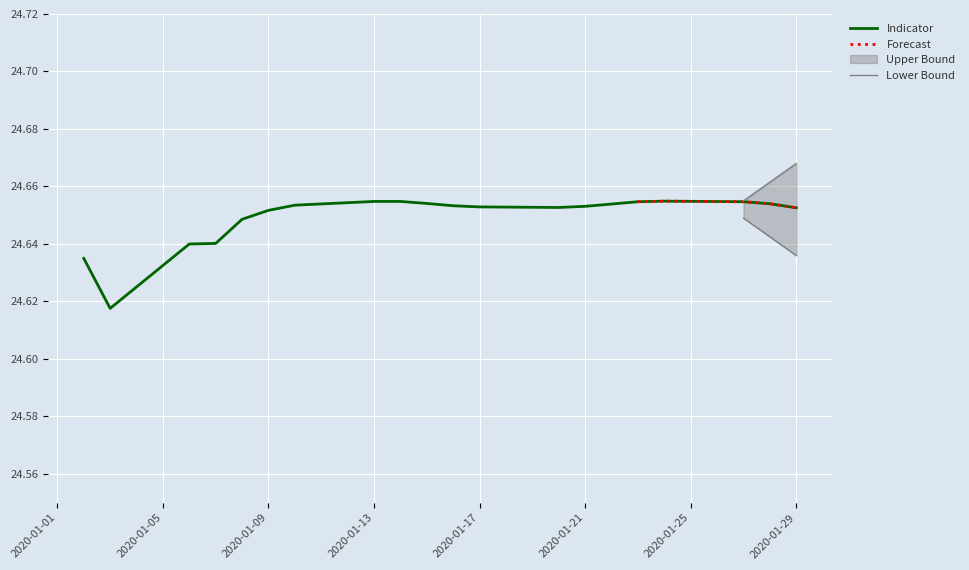

How many lines are shown in the chart?

3